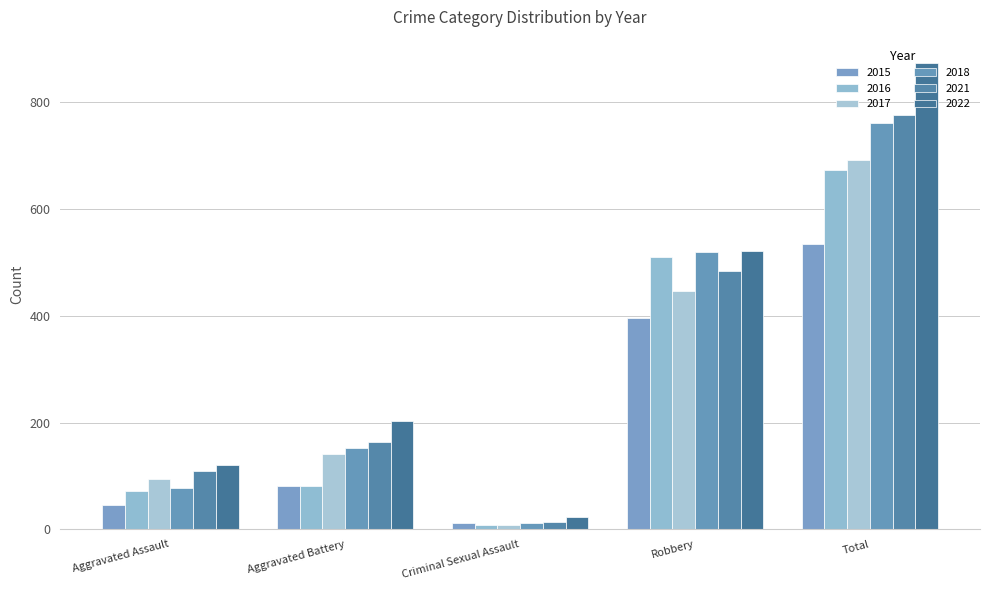

At Aggravated Assault, list the series in order from largest to smallest.

2022, 2021, 2017, 2018, 2016, 2015